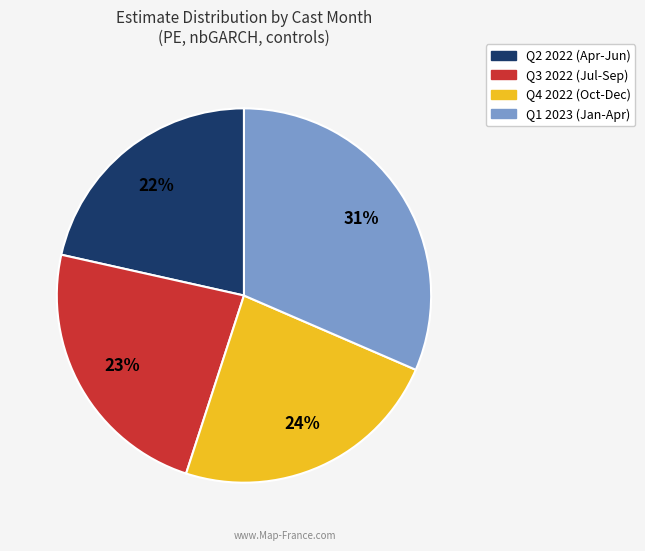

To the nearest percent, what is the average slice percentage?

25%